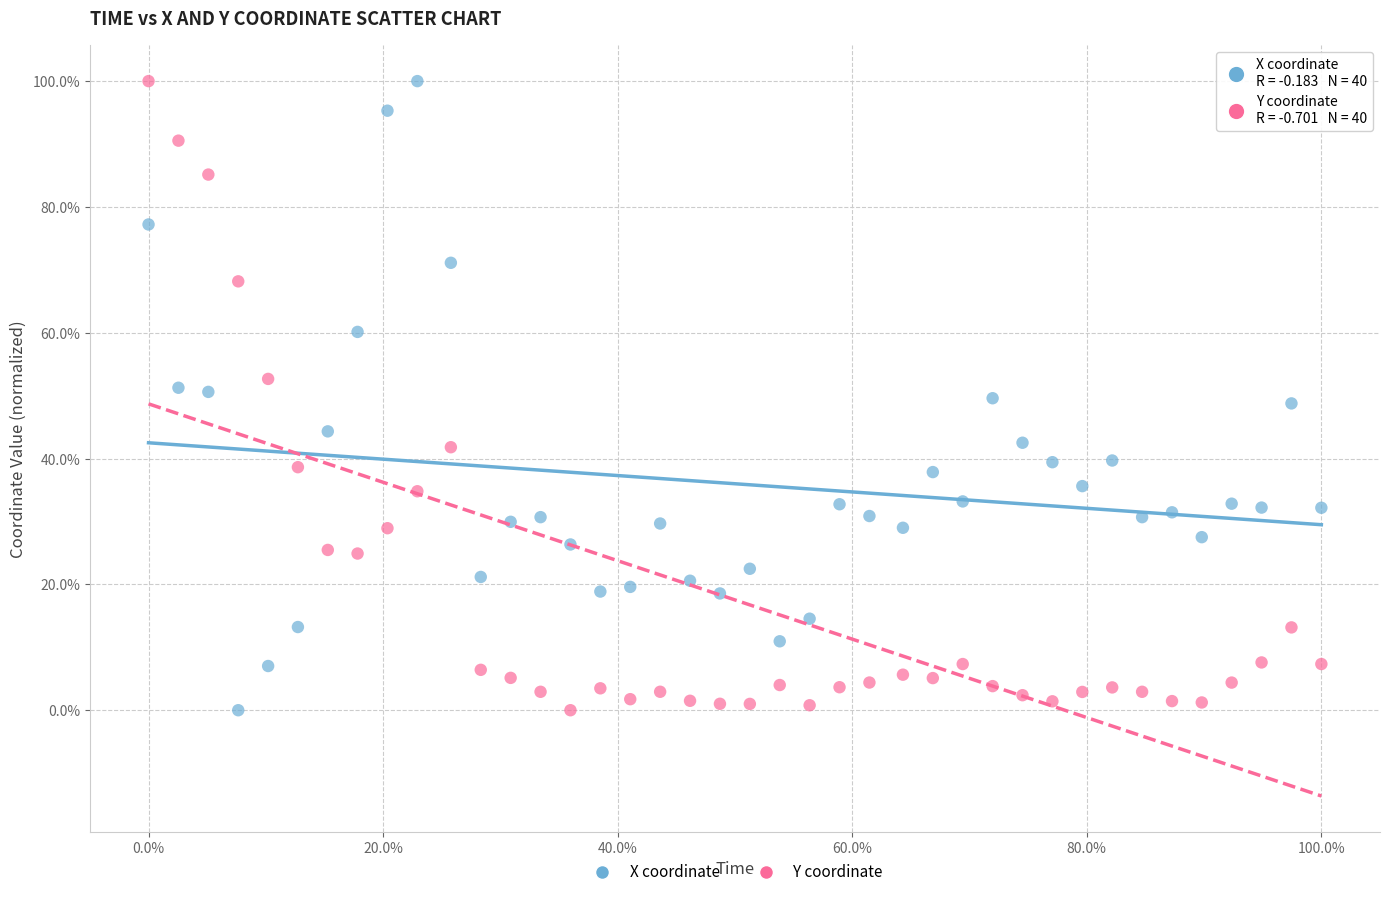

What are all the series names shown in the legend?

X coordinate, Y coordinate